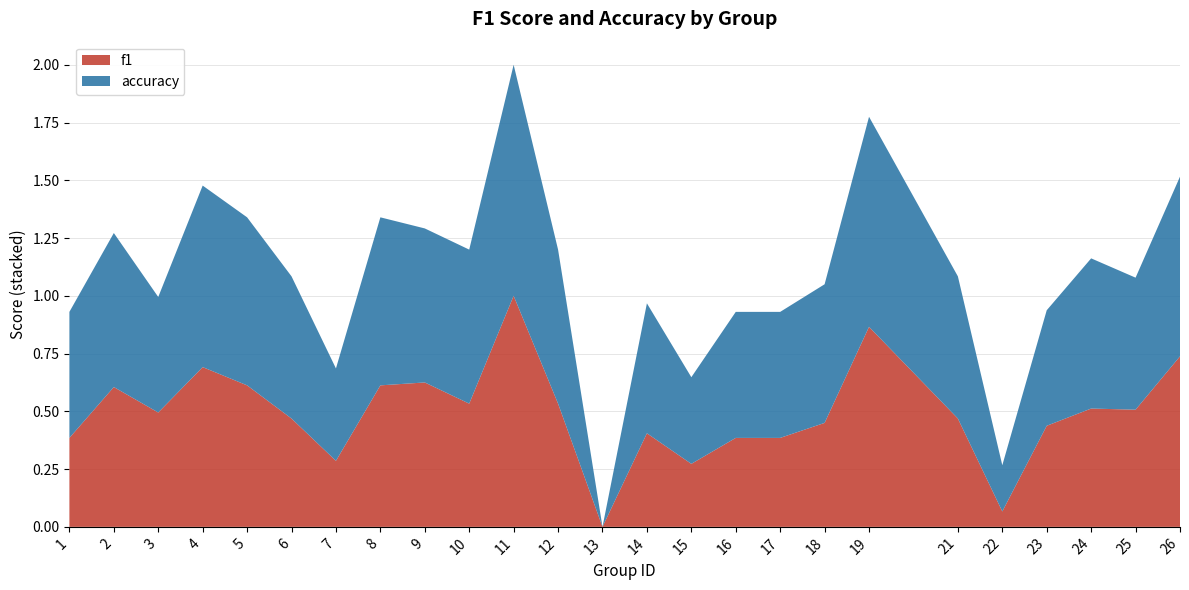

Reading left to right, what are all the values shown in this chart?

f1: 1=0.4	2=0.6	3=0.5	4=0.7	5=0.6	6=0.5	7=0.3	8=0.6	9=0.6	10=0.5	11=1.0	12=0.5	13=0.0	14=0.4	15=0.3	16=0.4	17=0.4	18=0.5	19=0.9	21=0.5	22=0.1	23=0.4	24=0.5	25=0.5	26=0.7
accuracy: 1=0.5	2=0.7	3=0.5	4=0.8	5=0.7	6=0.6	7=0.4	8=0.7	9=0.7	10=0.7	11=1.0	12=0.7	13=0.0	14=0.6	15=0.4	16=0.5	17=0.5	18=0.6	19=0.9	21=0.6	22=0.2	23=0.5	24=0.7	25=0.6	26=0.8